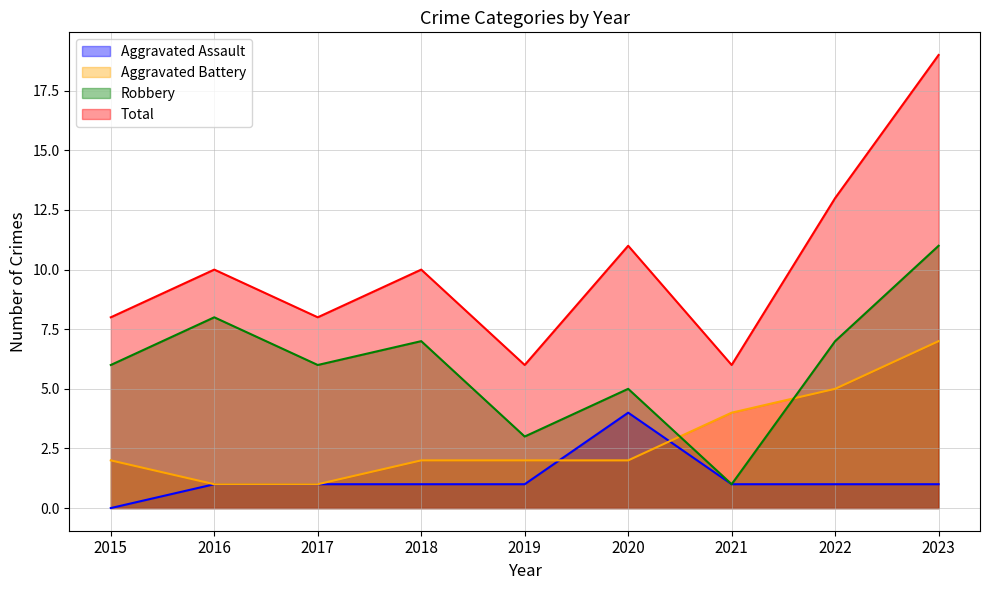

Reading right to left, list all the values displayed in this chart.

Aggravated Assault: 2023=1	2022=1	2021=1	2020=4	2019=1	2018=1	2017=1	2016=1	2015=0
Aggravated Battery: 2023=7	2022=5	2021=4	2020=2	2019=2	2018=2	2017=1	2016=1	2015=2
Robbery: 2023=11	2022=7	2021=1	2020=5	2019=3	2018=7	2017=6	2016=8	2015=6
Total: 2023=19	2022=13	2021=6	2020=11	2019=6	2018=10	2017=8	2016=10	2015=8